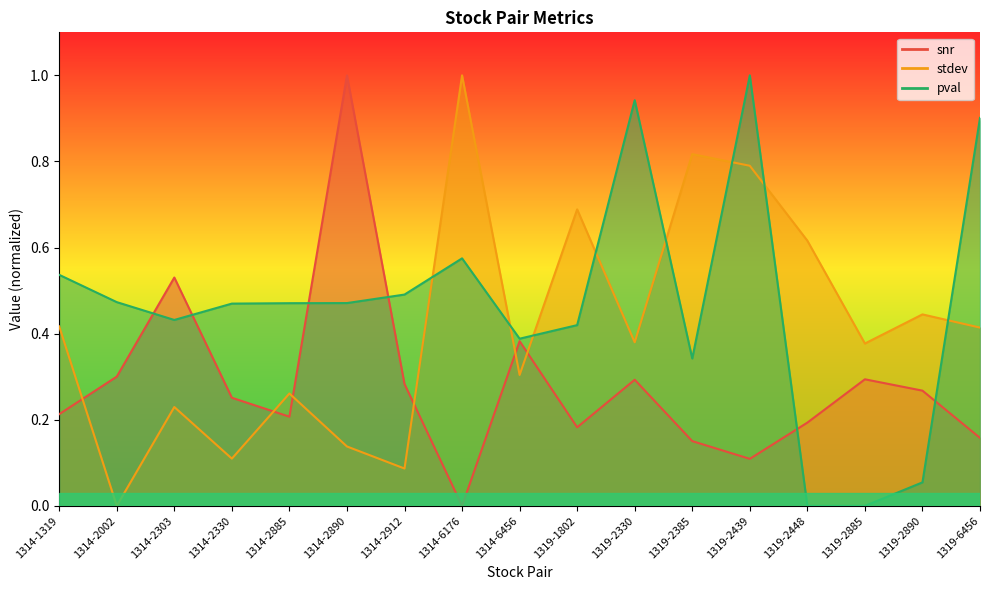

What position from the left is 1319-2448?

14